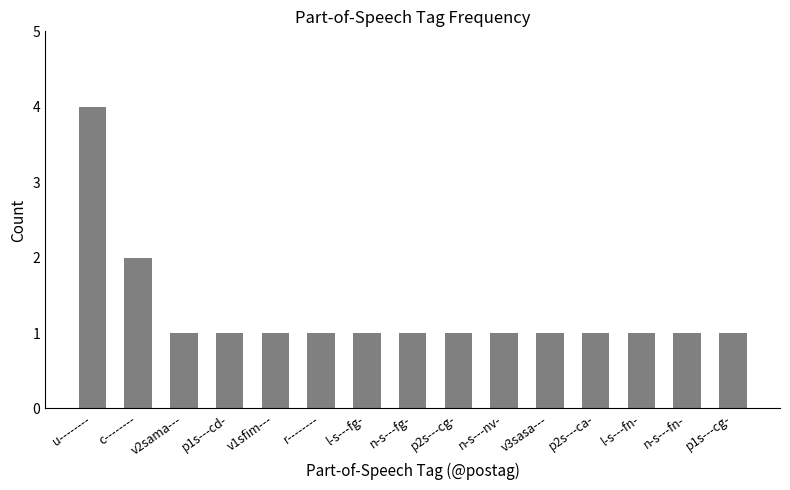

What is the ratio of the value at n-s---fn- to the value at p1s---cg-?

1.0